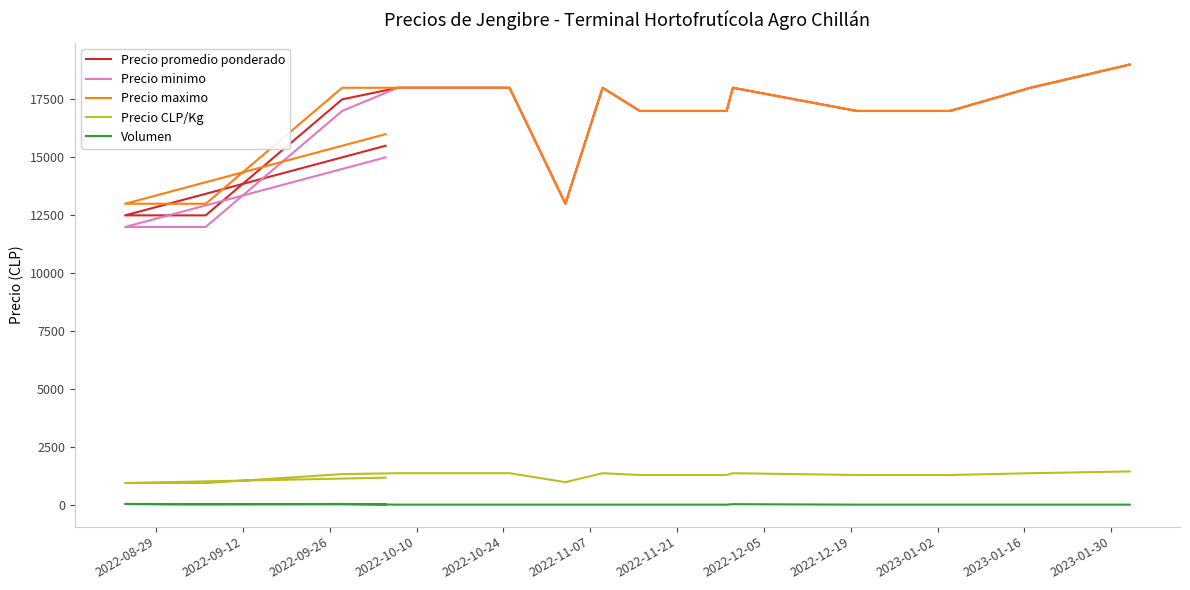

Which series has the largest total across all categories?

Precio maximo